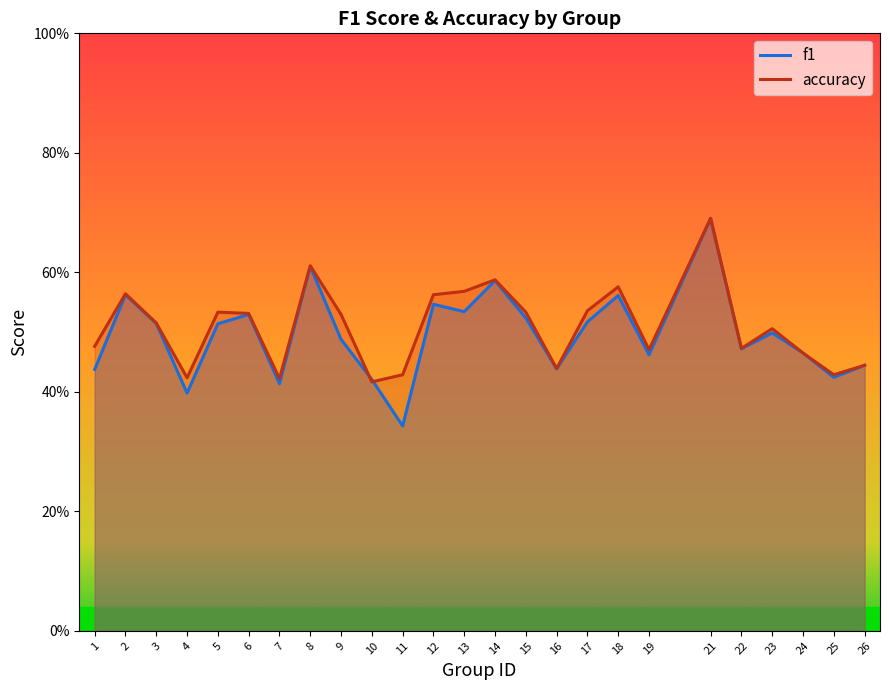

At how many categories does at least one series exceed 0?

25